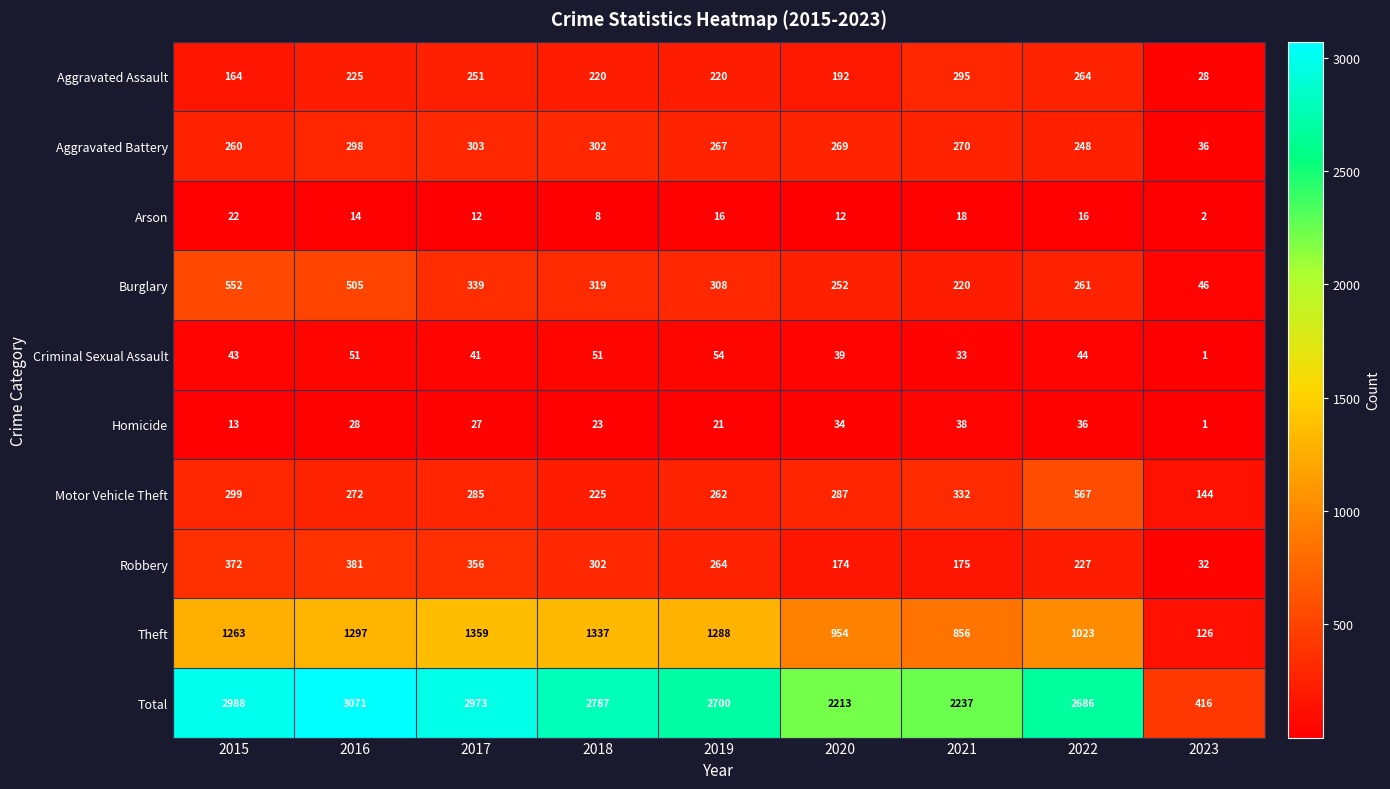

List the series in order of their peak value, highest first.

Total, Theft, Motor Vehicle Theft, Burglary, Robbery, Aggravated Battery, Aggravated Assault, Criminal Sexual Assault, Homicide, Arson